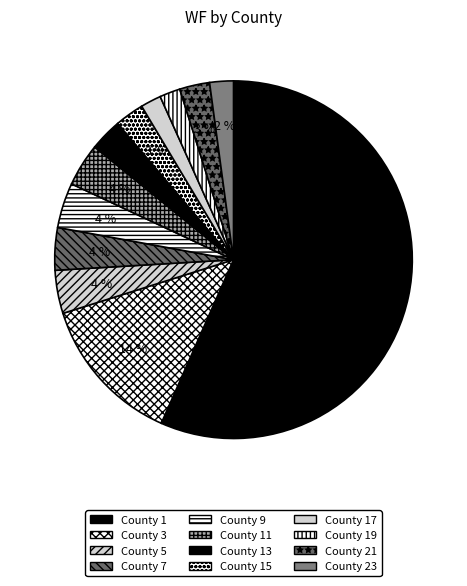

Count the number of slices in the pie.

12